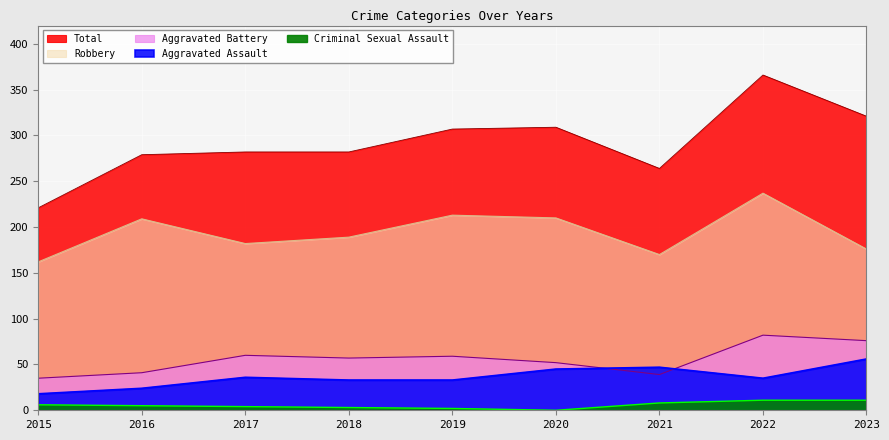

True or false: Aggravated Battery and Robbery cross at least once.

False